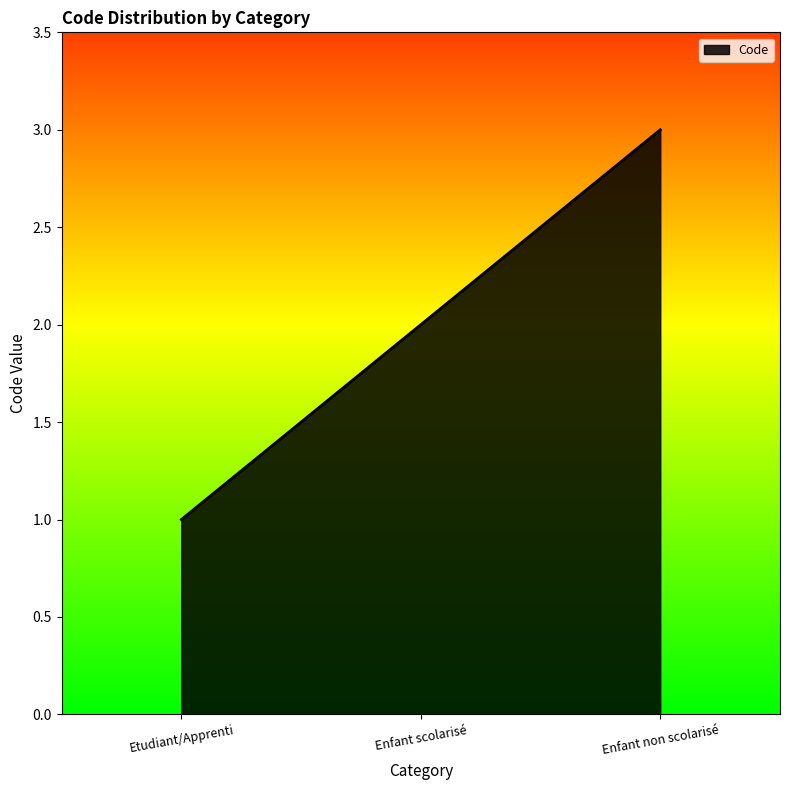

What position from the left is Etudiant/Apprenti?

1